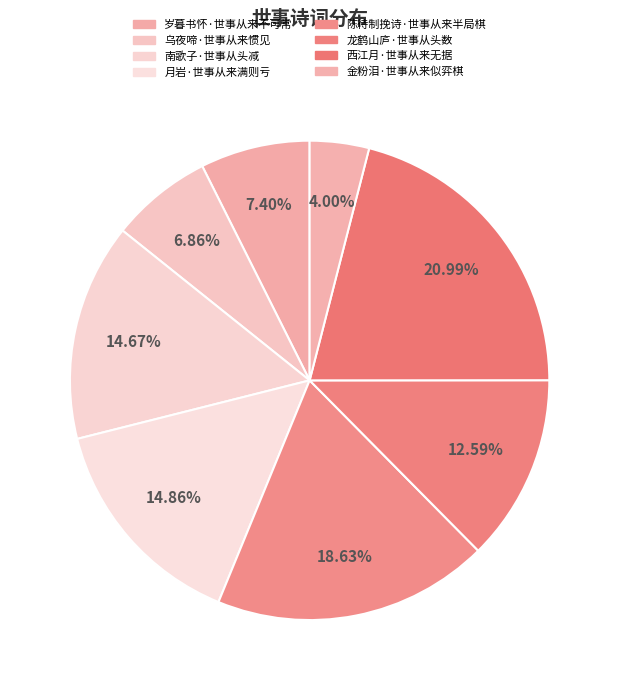

Rank the categories by value from lowest to highest.

金粉泪·世事从来似弈棋, 乌夜啼·世事从来惯见, 岁暮书怀·世事从来不可常, 龙鹤山庐·世事从头数, 南歌子·世事从头减, 月岩·世事从来满则亏, 陈待制挽诗·世事从来半局棋, 西江月·世事从来无据